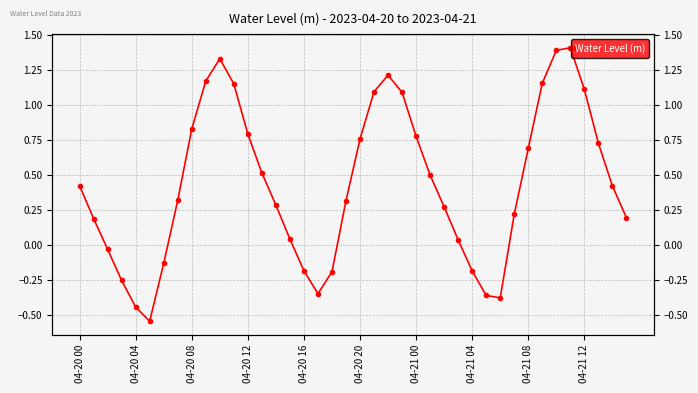

What is the label of the 13th point from the right?

27